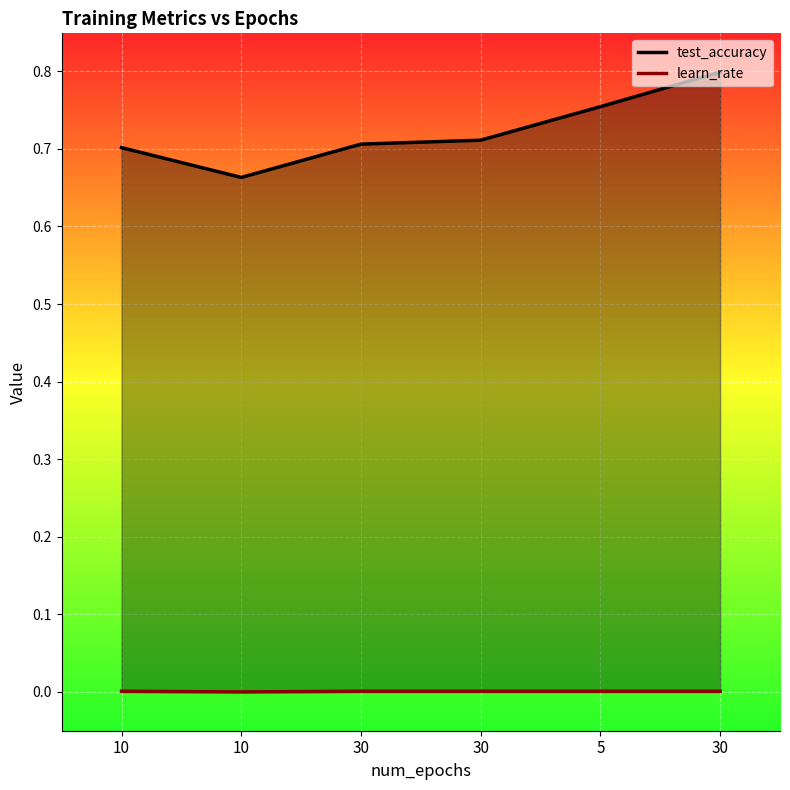

In learn_rate, how many points are lower than both neighbors (excluding endpoints)?

1